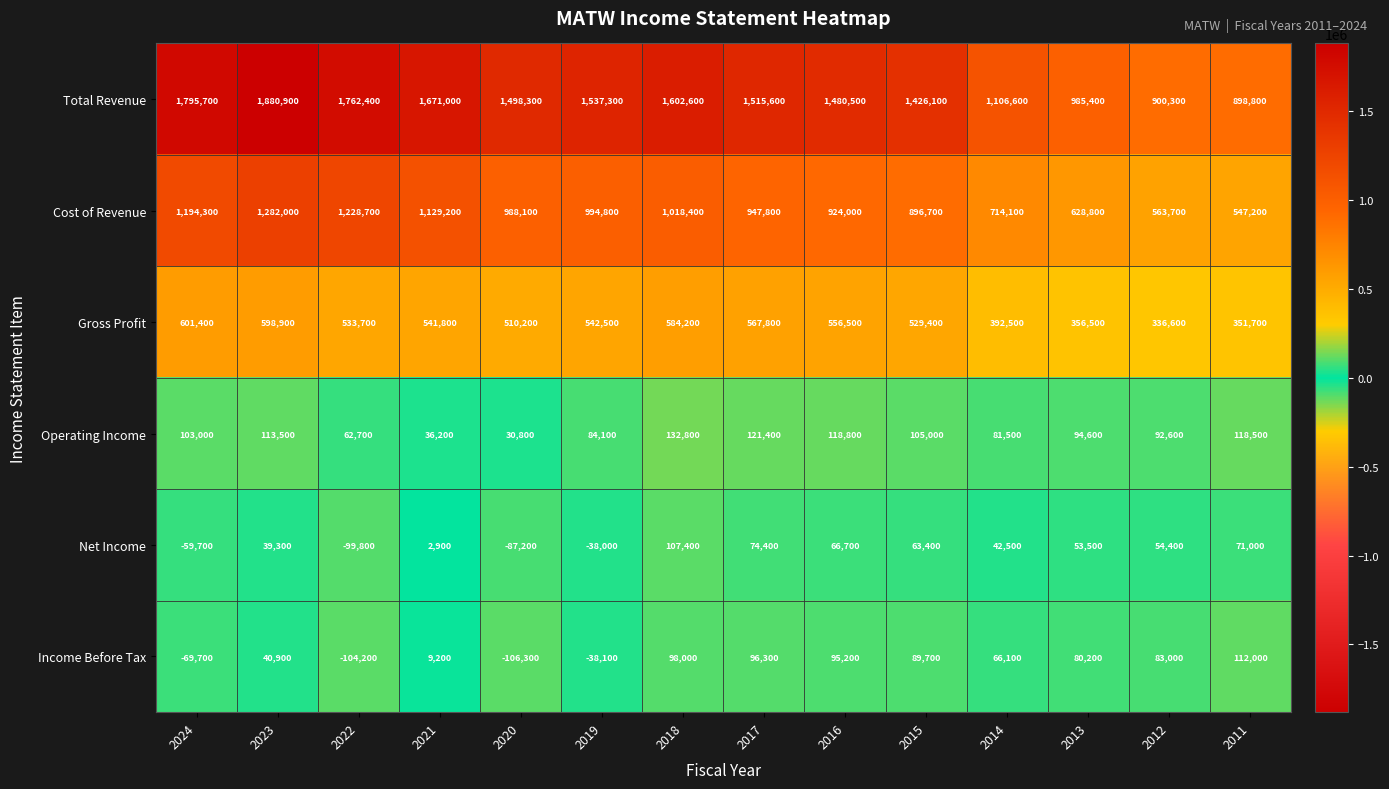

How many negative values does the Income Before Tax series have?

4